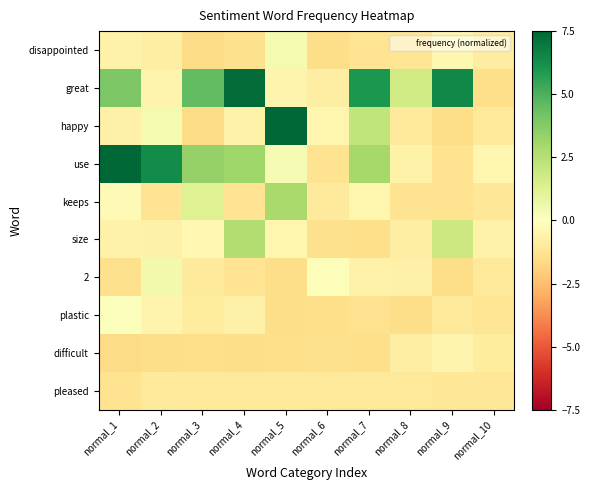

At how many categories does at least one series exceed 6?

5